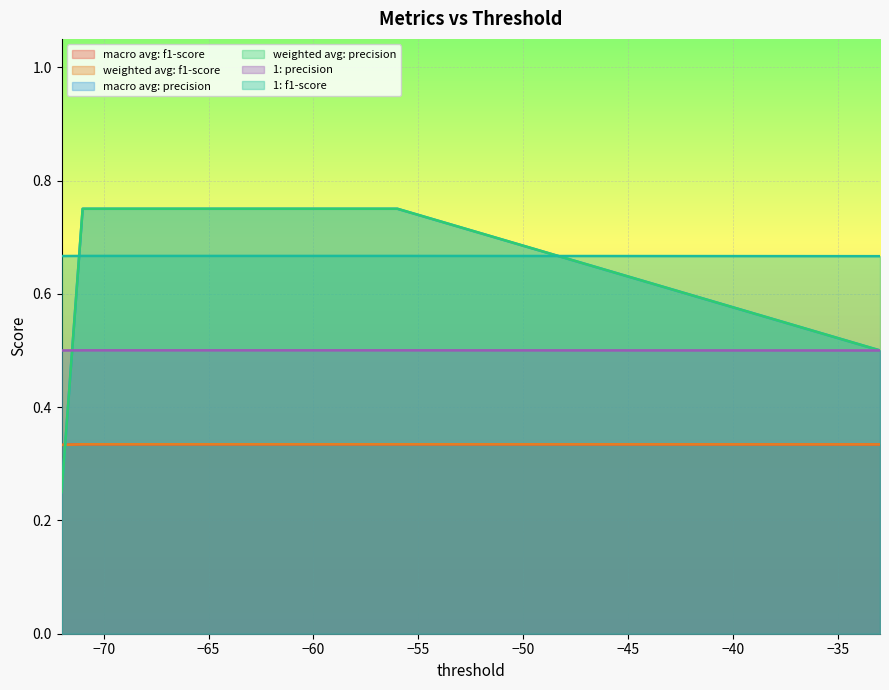

Count the number of data series in this chart.

6